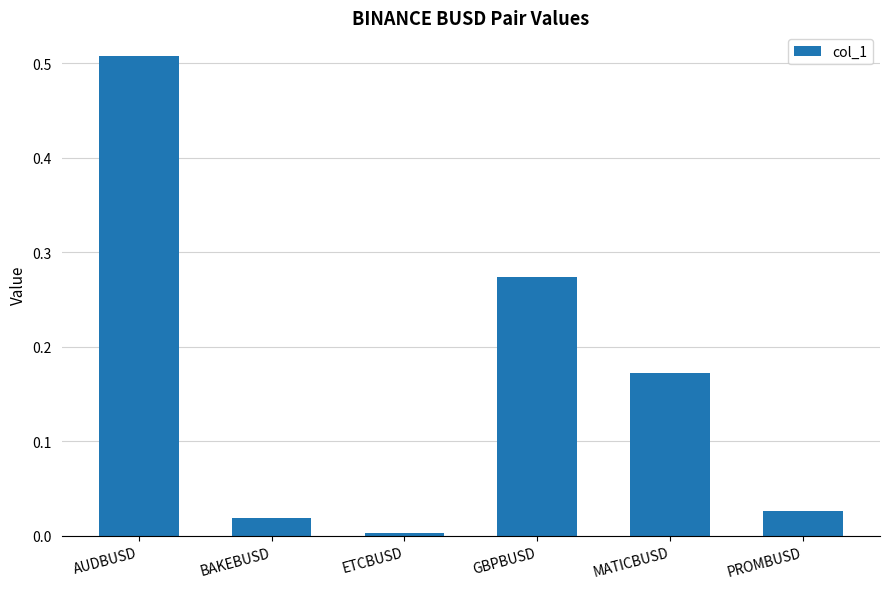

Rank the categories by value from highest to lowest.

AUDBUSD, GBPBUSD, MATICBUSD, PROMBUSD, BAKEBUSD, ETCBUSD